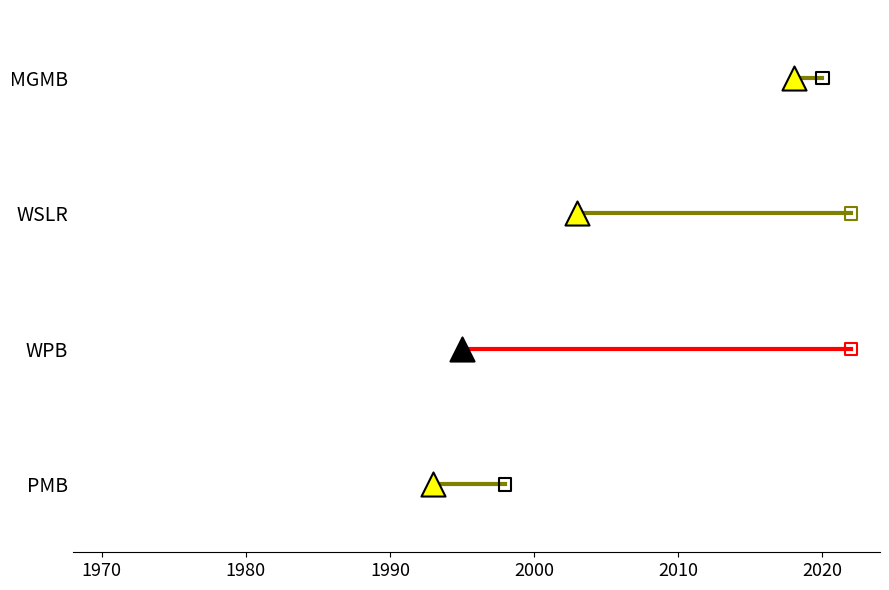

Which series contains the highest Y value?

MGMB